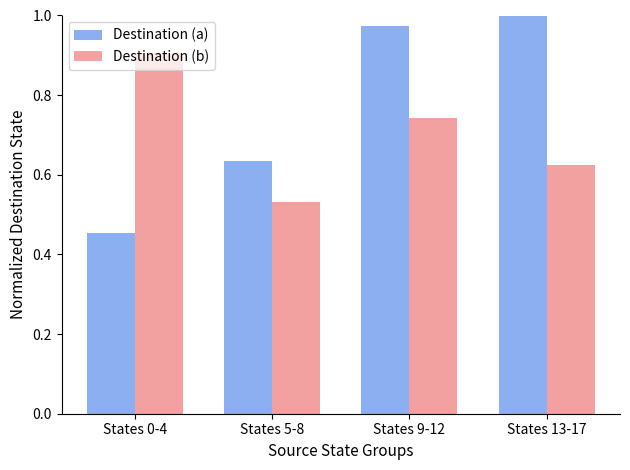

How many bars are there in total?

8